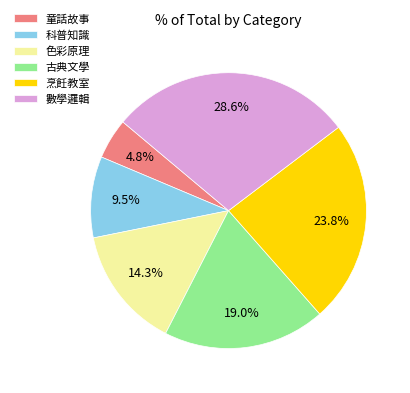

What is the smallest slice in the pie chart?

童話故事